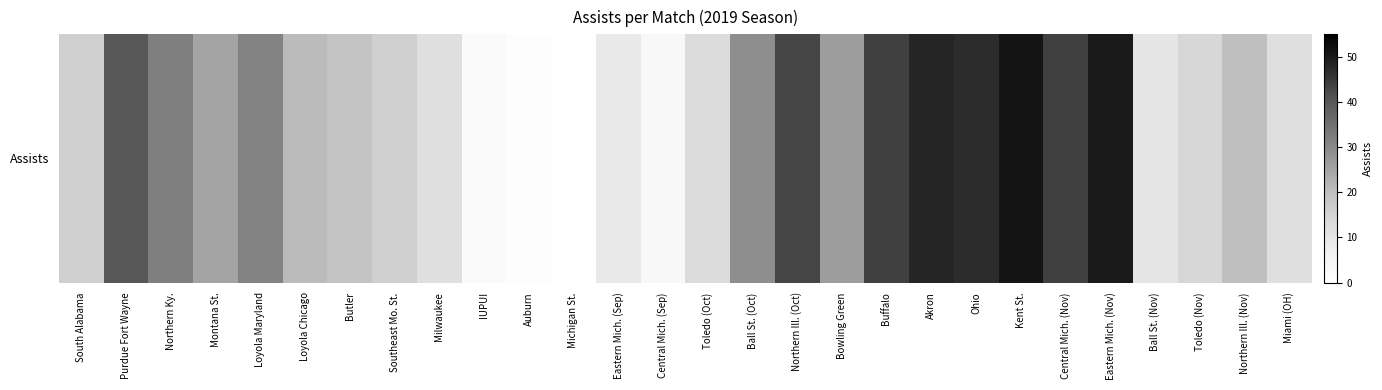

How many values are above zero?

27